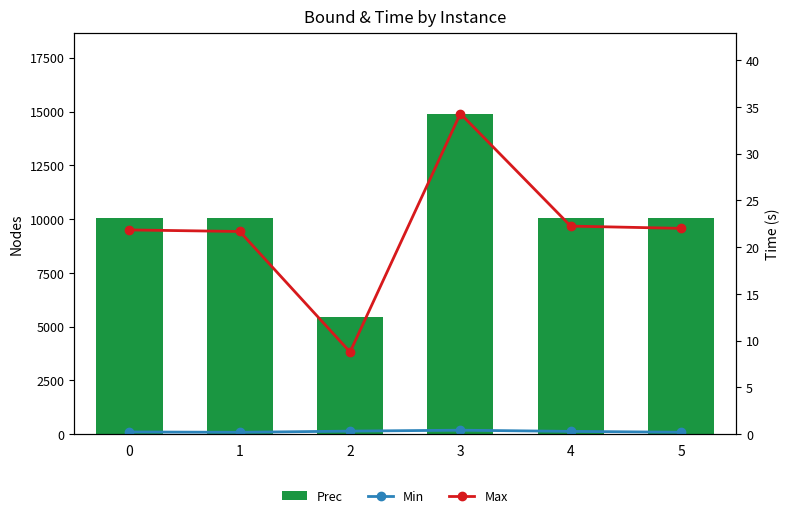

Count the number of categories in the chart.

6